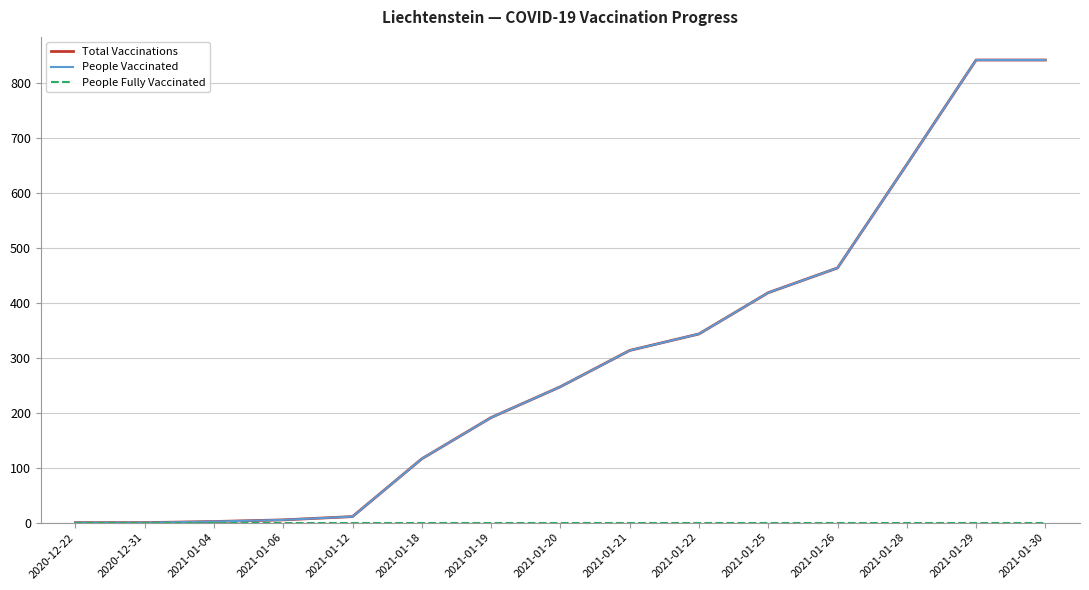

Does the chart display data point markers on the line(s)?

No